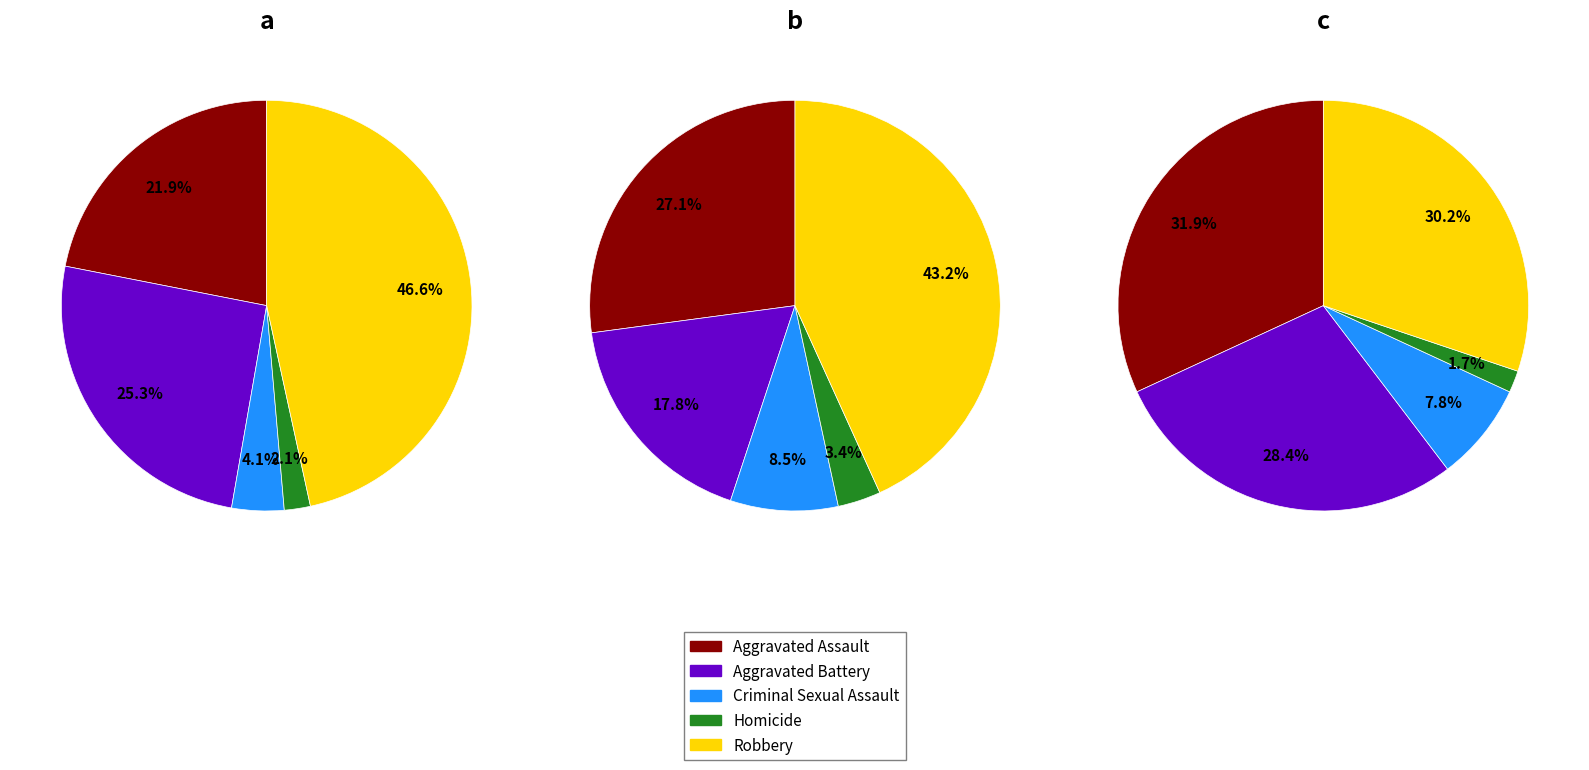

To the nearest percent, what is the difference between the largest and smallest slice percentages?

30%